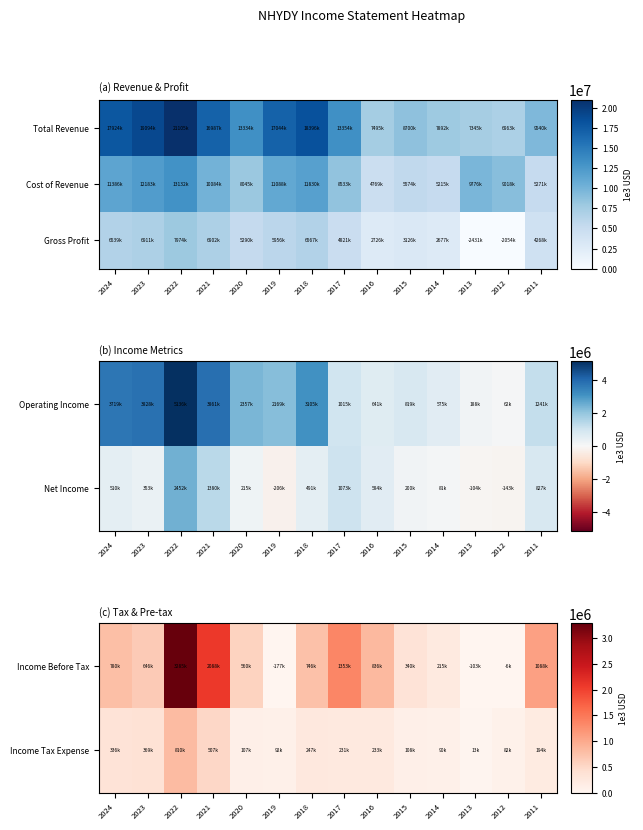

What is the difference between the maximum and second lowest values in the Income Before Tax series?

3388500